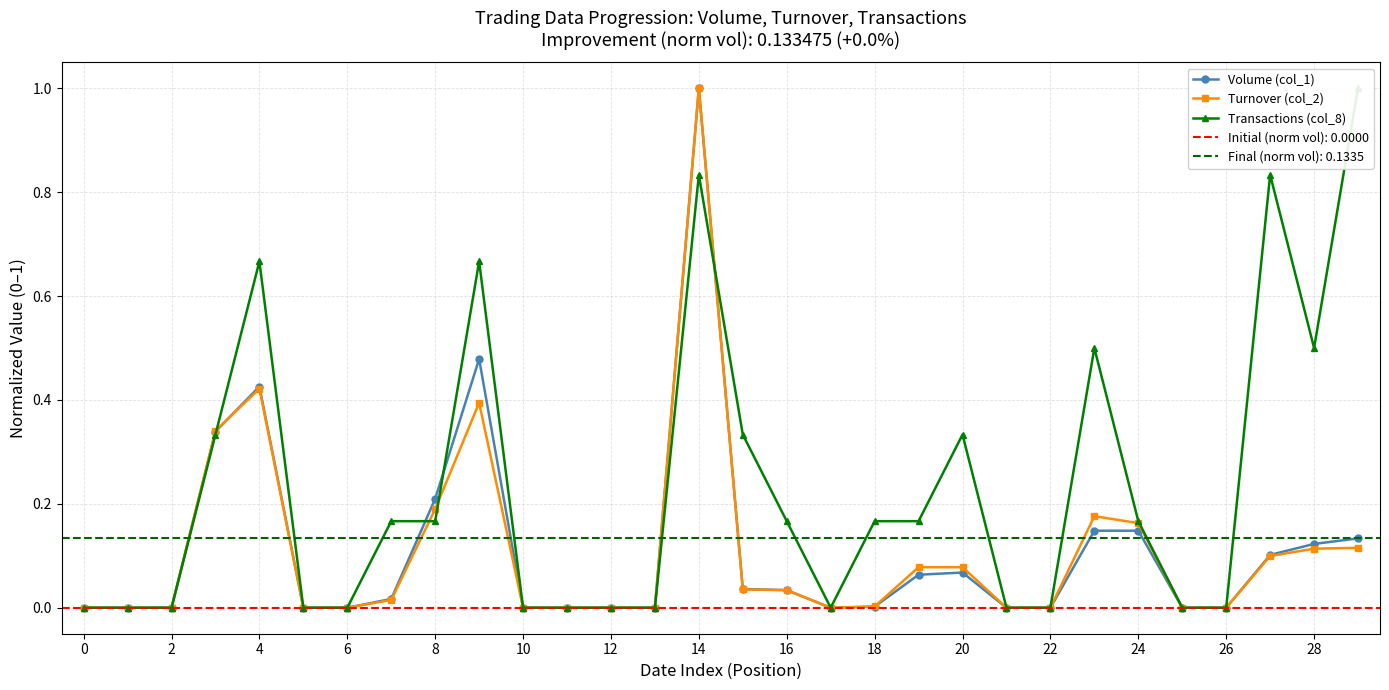

Is it true that Volume (col_1) equals -0.4 at 0?

False